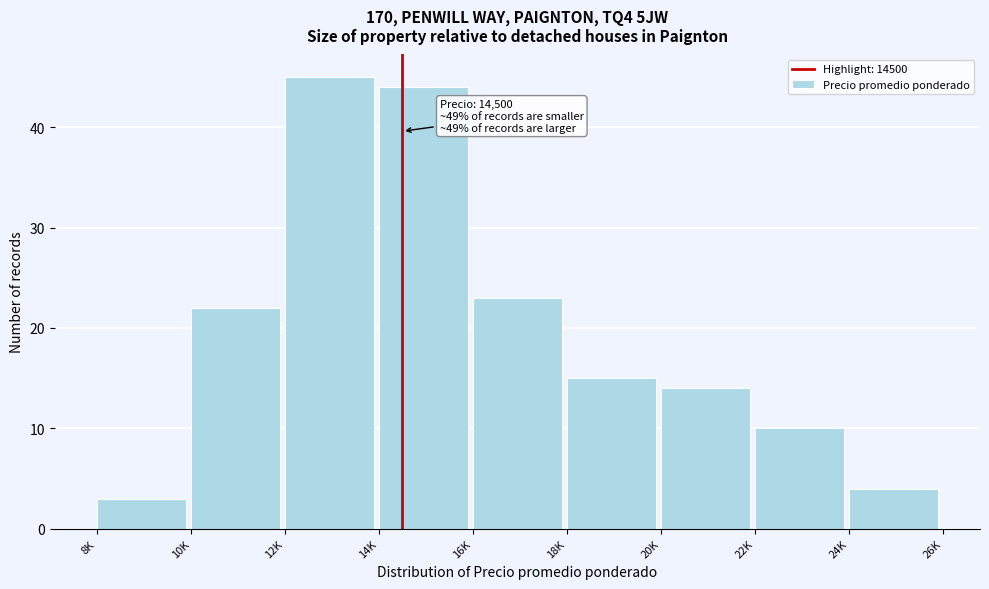

Reading left to right, extract all data points from this chart.

8K=3	10K=22	12K=45	14K=44	16K=23	18K=15	20K=14	22K=10	24K=4